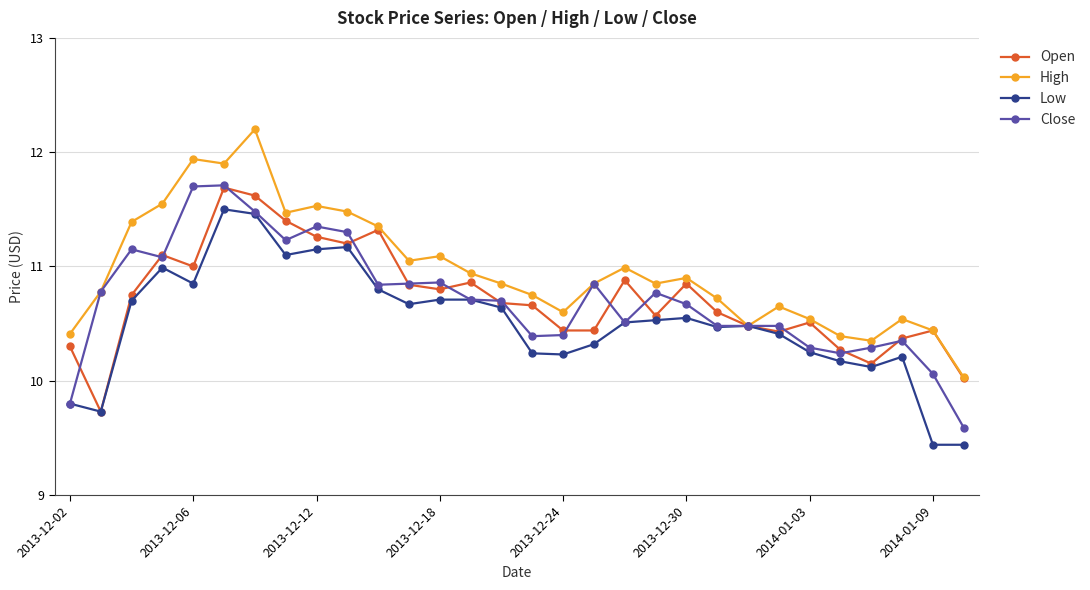

What is the smallest value displayed?

9.4